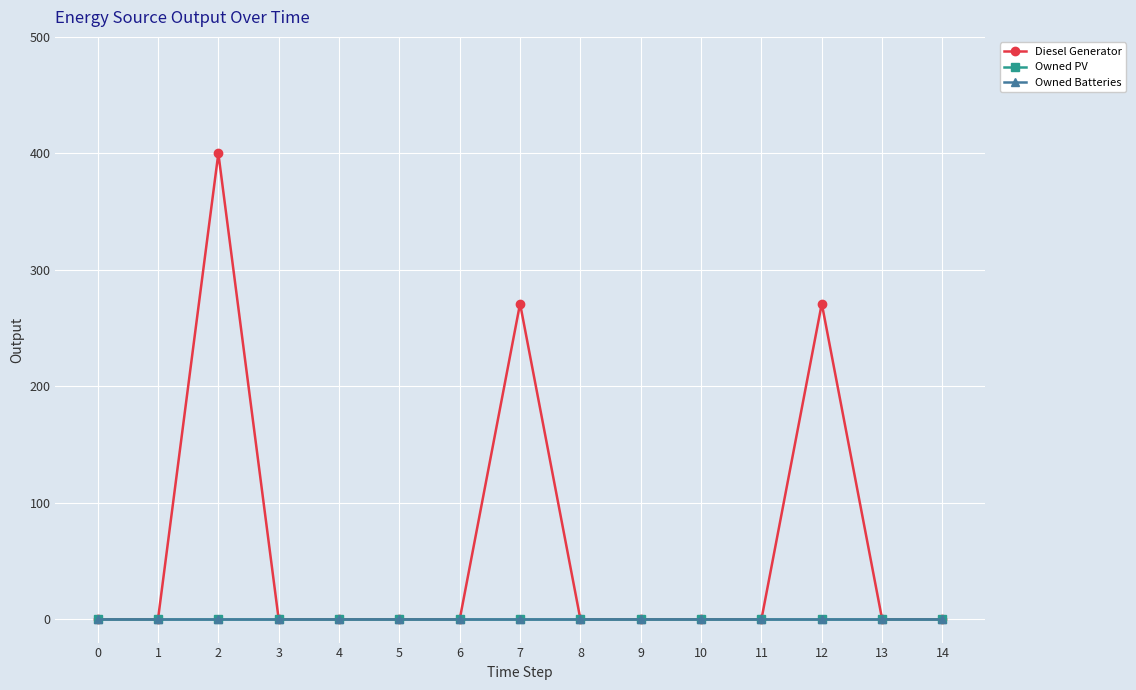

In Diesel Generator, how many points are higher than both neighbors (excluding endpoints)?

3